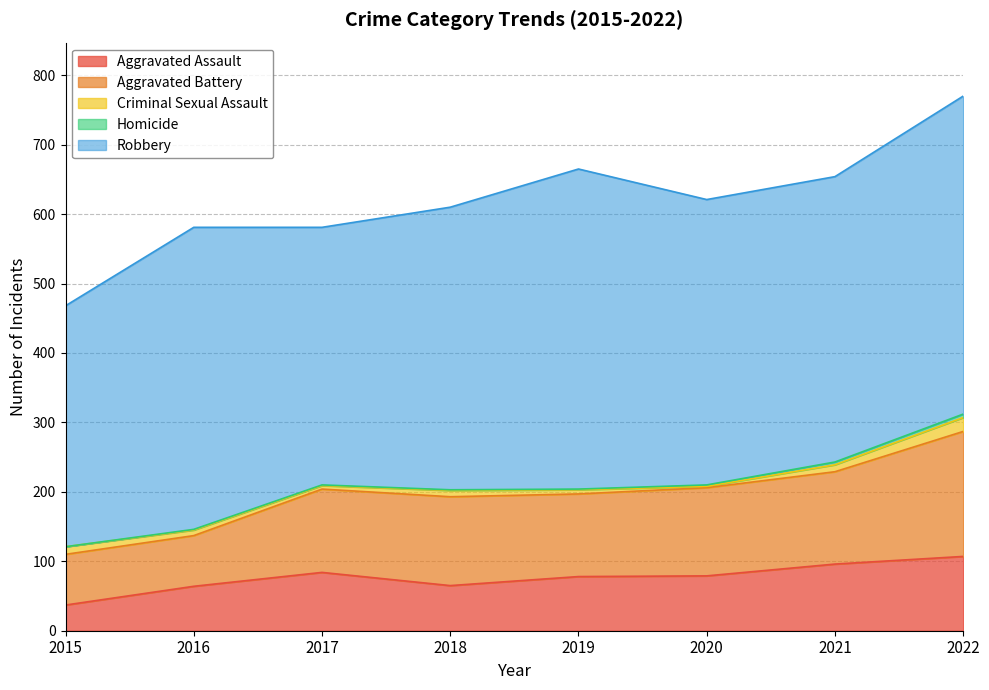

Reading left to right, list all the values displayed in this chart.

Aggravated Assault: 37	64	84	65	78	79	96	107
Aggravated Battery: 73	73	120	128	119	127	133	180
Criminal Sexual Assault: 11	8	5	9	6	2	10	20
Homicide: 0	1	1	1	1	2	4	5
Robbery: 347	435	371	407	461	411	411	458